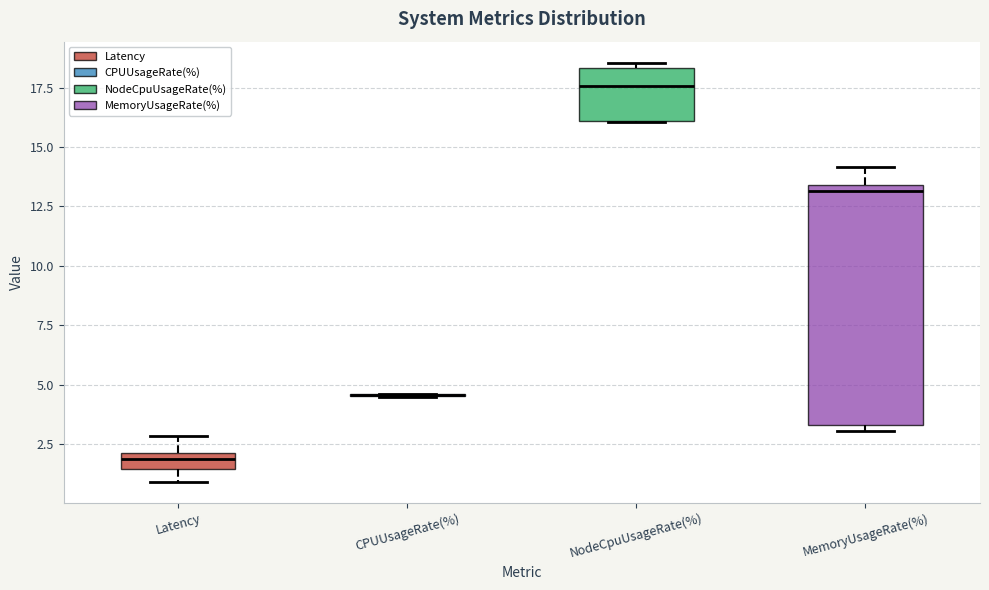

Comparing the boxes themselves (not the whiskers), which one is the tallest?

MemoryUsageRate(%)